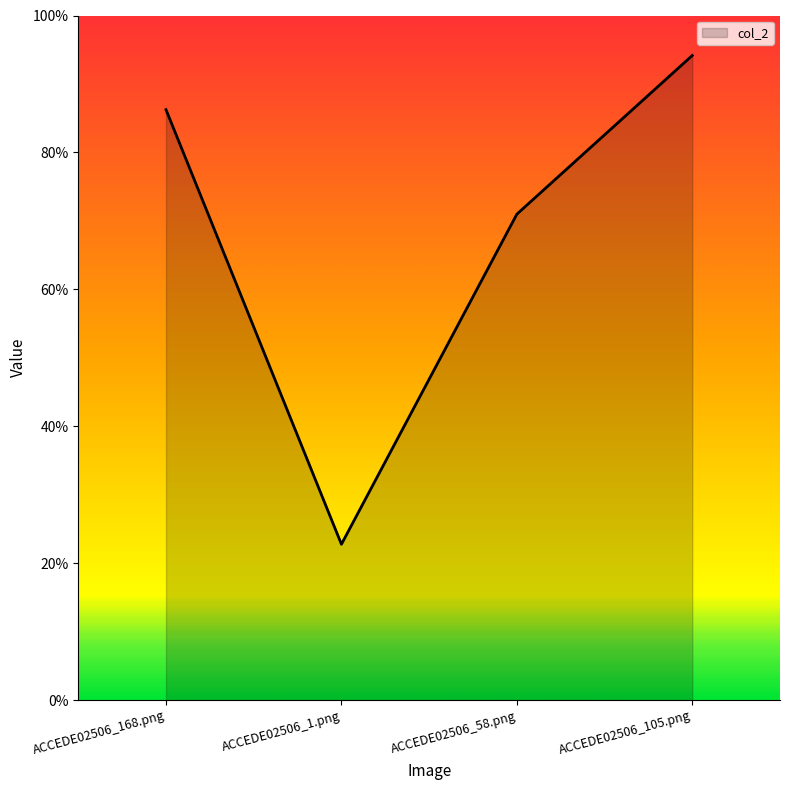

What is the greatest value displayed?

0.9